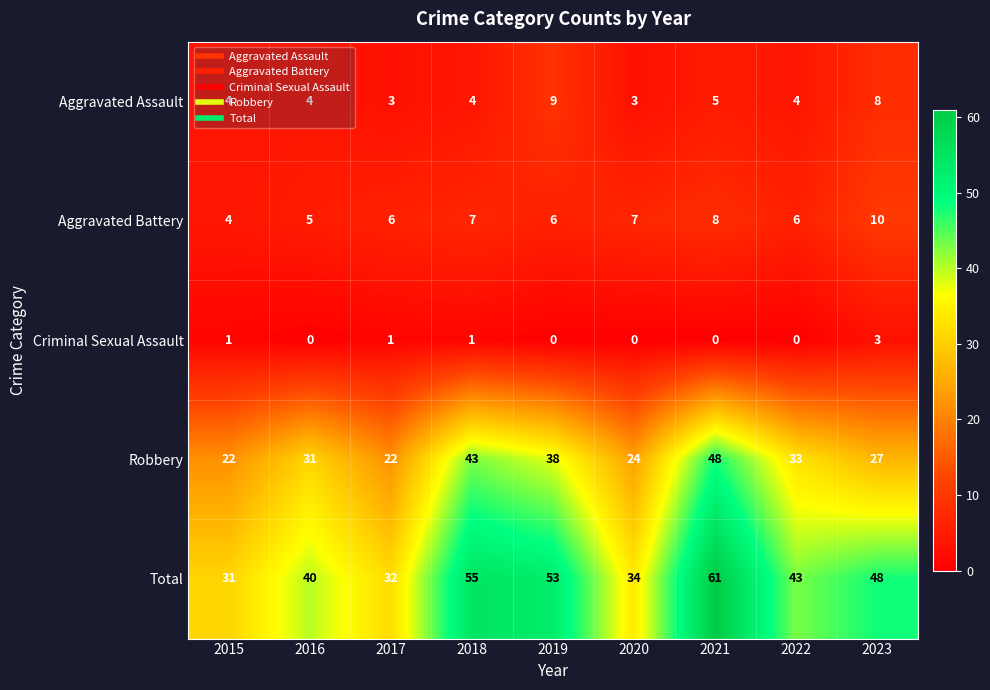

What is the maximum value shown in the chart?

61